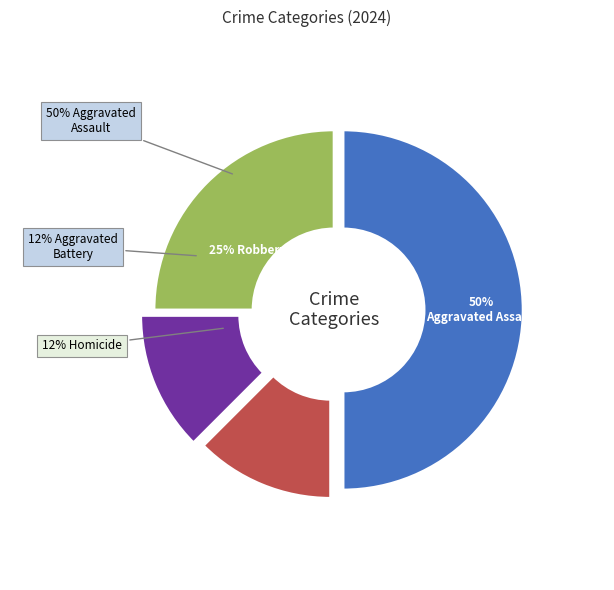

To the nearest percent, what is the difference between the largest and smallest slice percentages?

38%